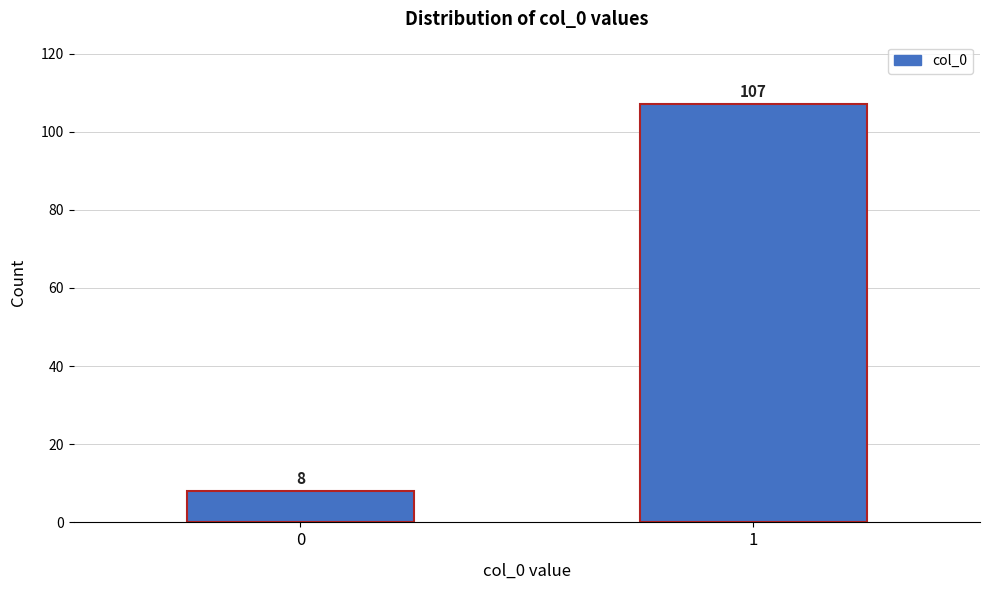

Reading left to right, list all the values displayed in this chart.

0=8	1=107